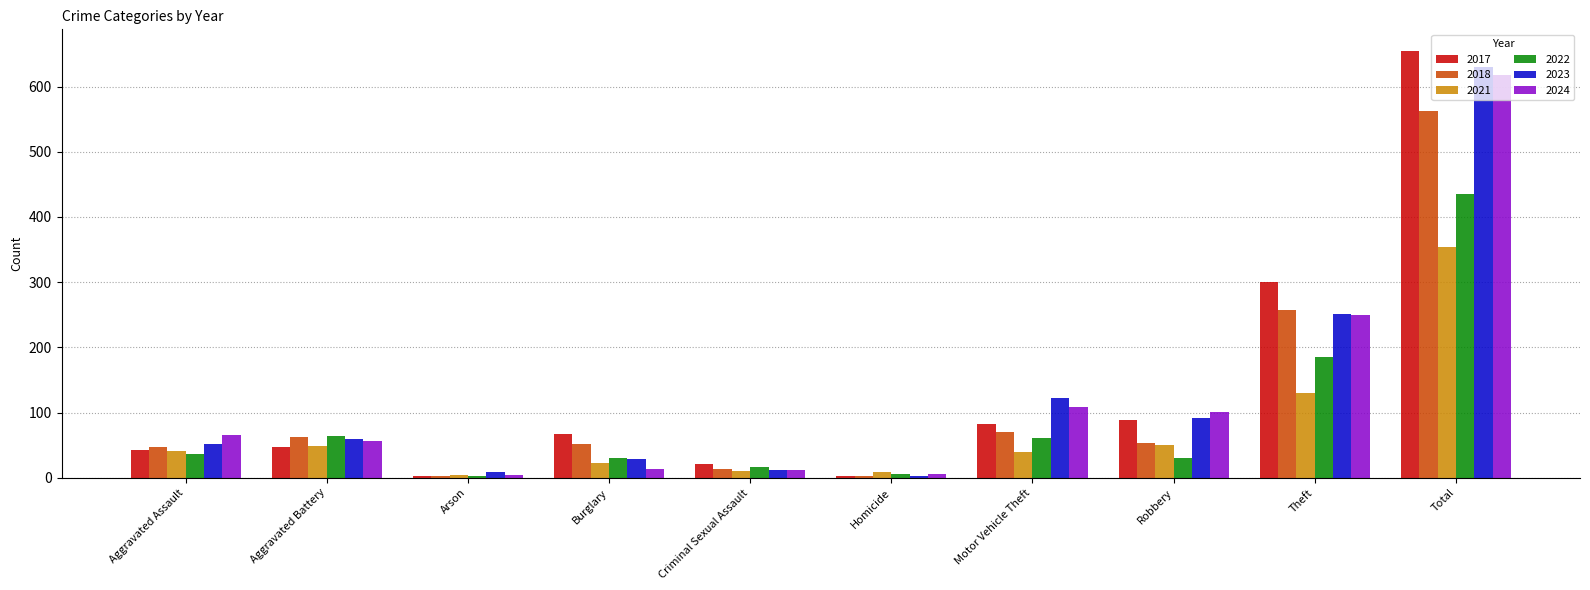

What is the minimum value for 2021?

4